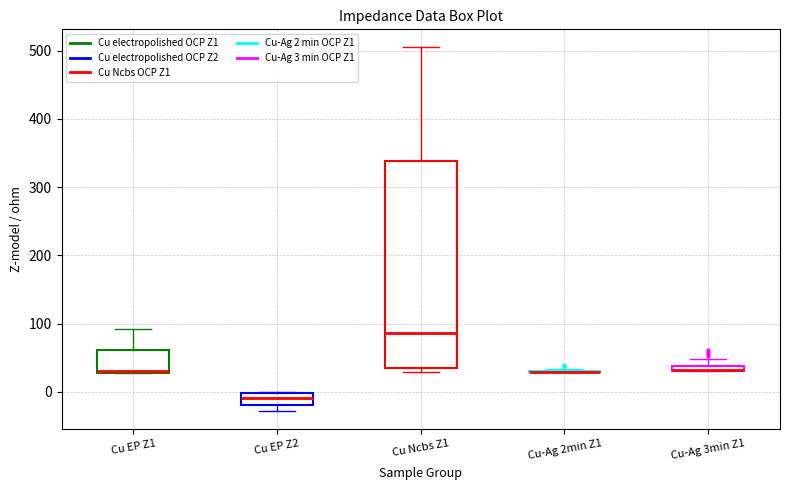

Comparing the boxes themselves (not the whiskers), which one is the tallest?

Cu Ncbs Z1